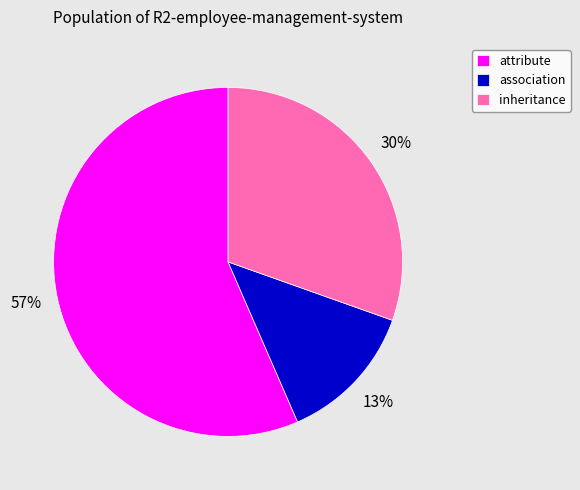

To the nearest percent, what percentage of the pie is association?

13%